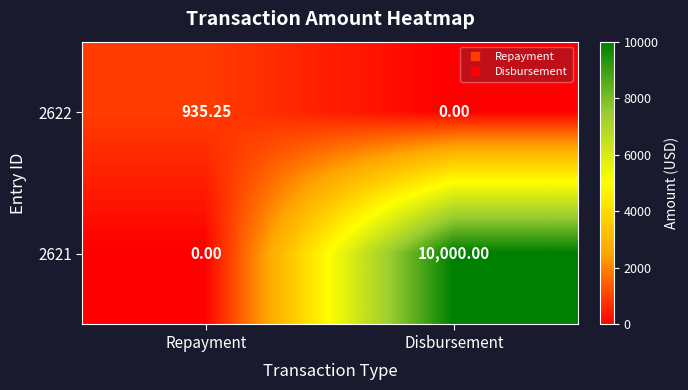

Which series has the largest range (max minus min)?

2621